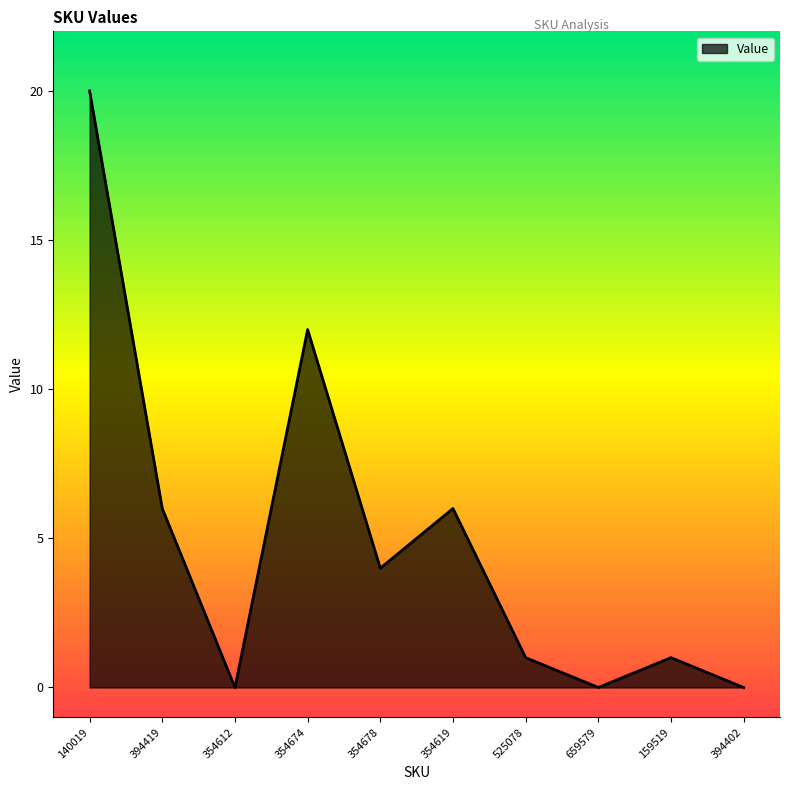

What is the difference between the maximum and minimum values?

20